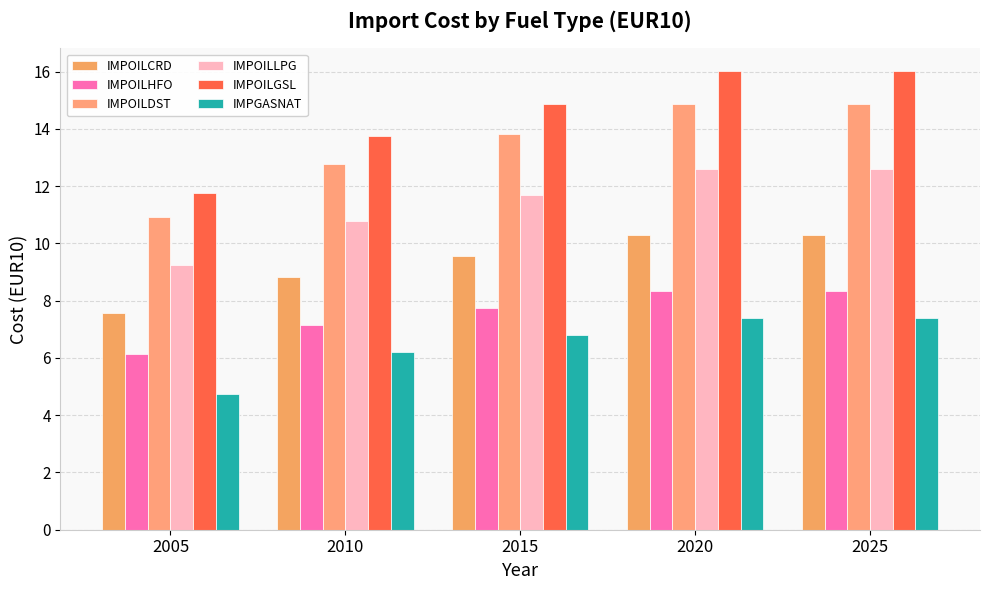

List the labels in order of IMPOILGSL value, largest first.

2020, 2025, 2015, 2010, 2005